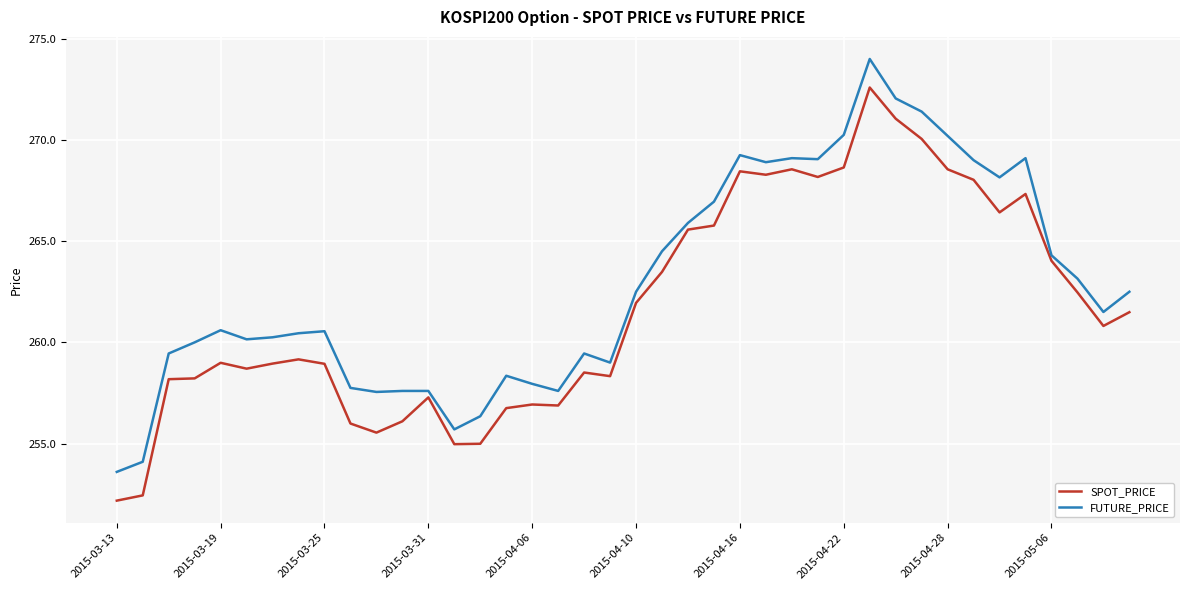

List the series in order of their peak value, highest first.

FUTURE_PRICE, SPOT_PRICE